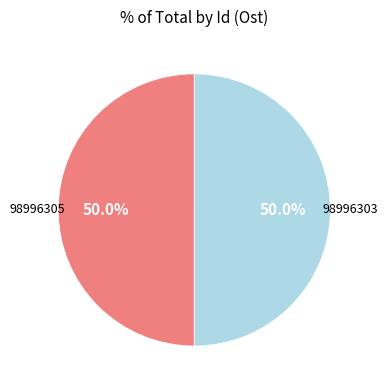

What is the total percentage of 98996305 and 98996303?

100.0%